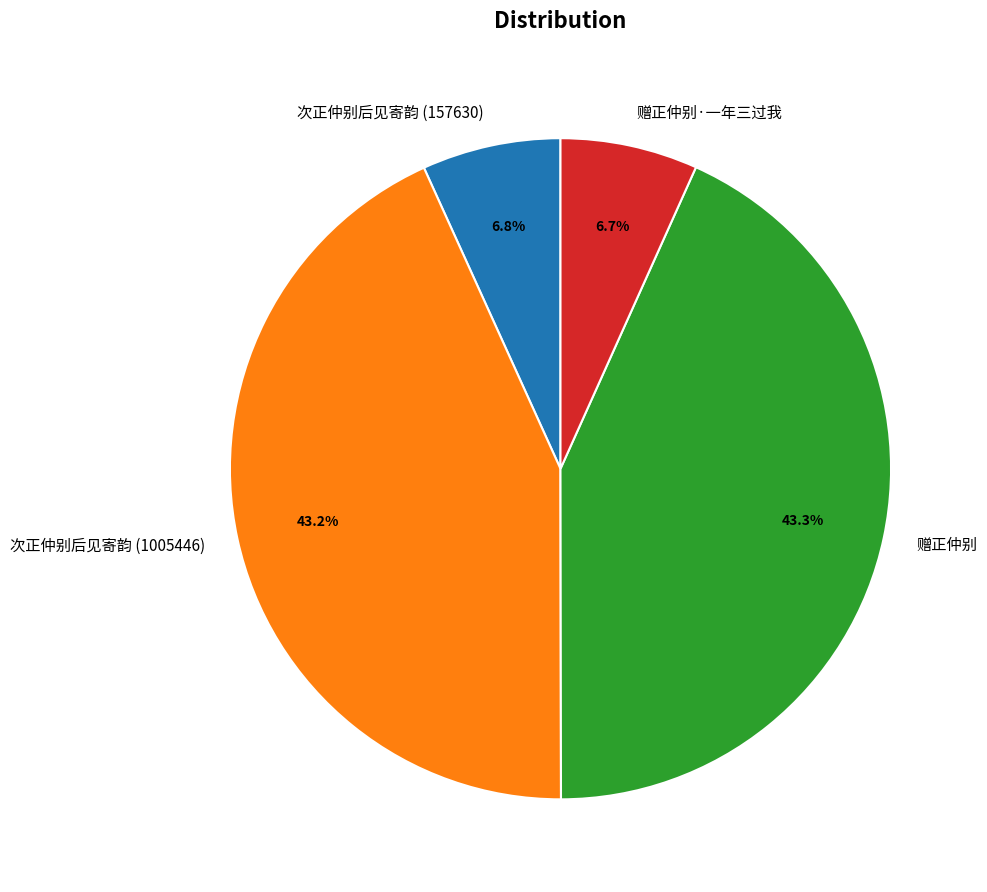

Is there any slice that represents more than half of the pie?

No